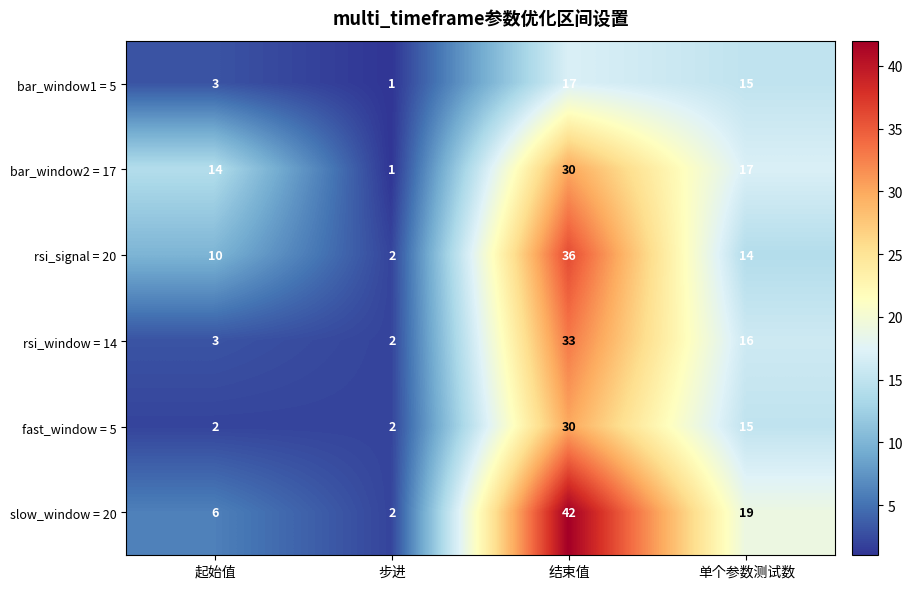

Which label corresponds to the smallest value in the chart?

步进